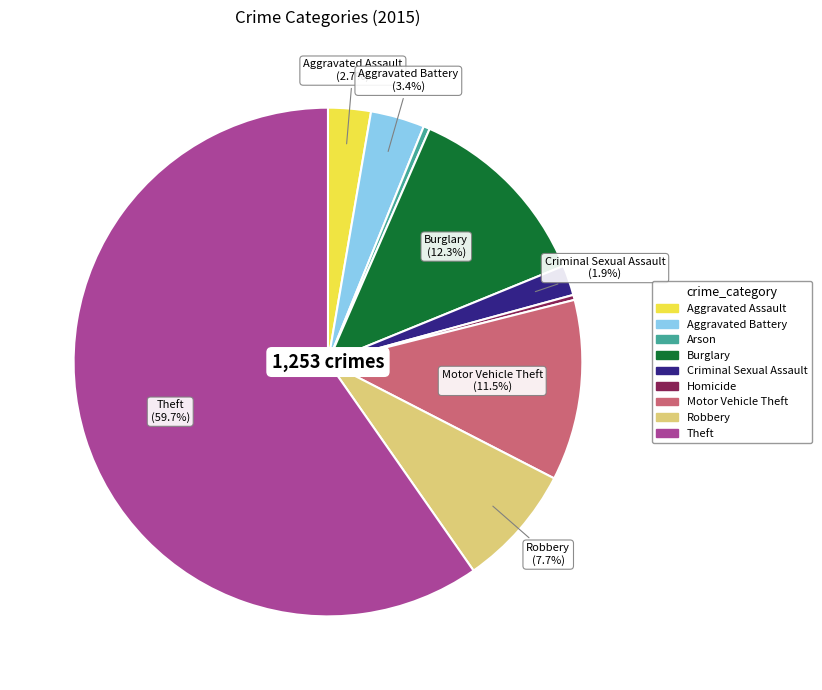

Between Aggravated Battery and Homicide, which is larger?

Aggravated Battery